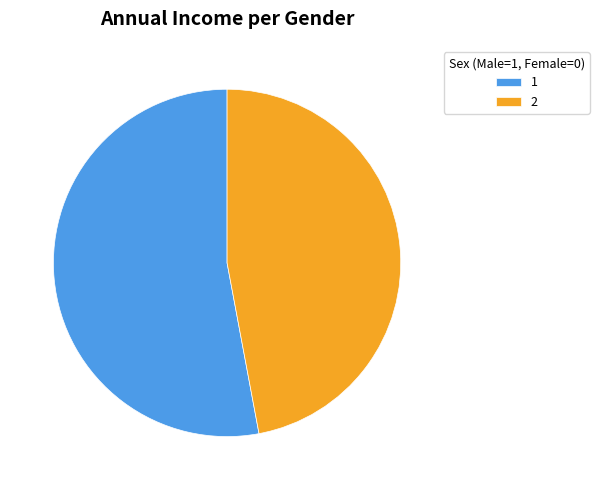

True or false: 1 accounts for 53% of the total.

True